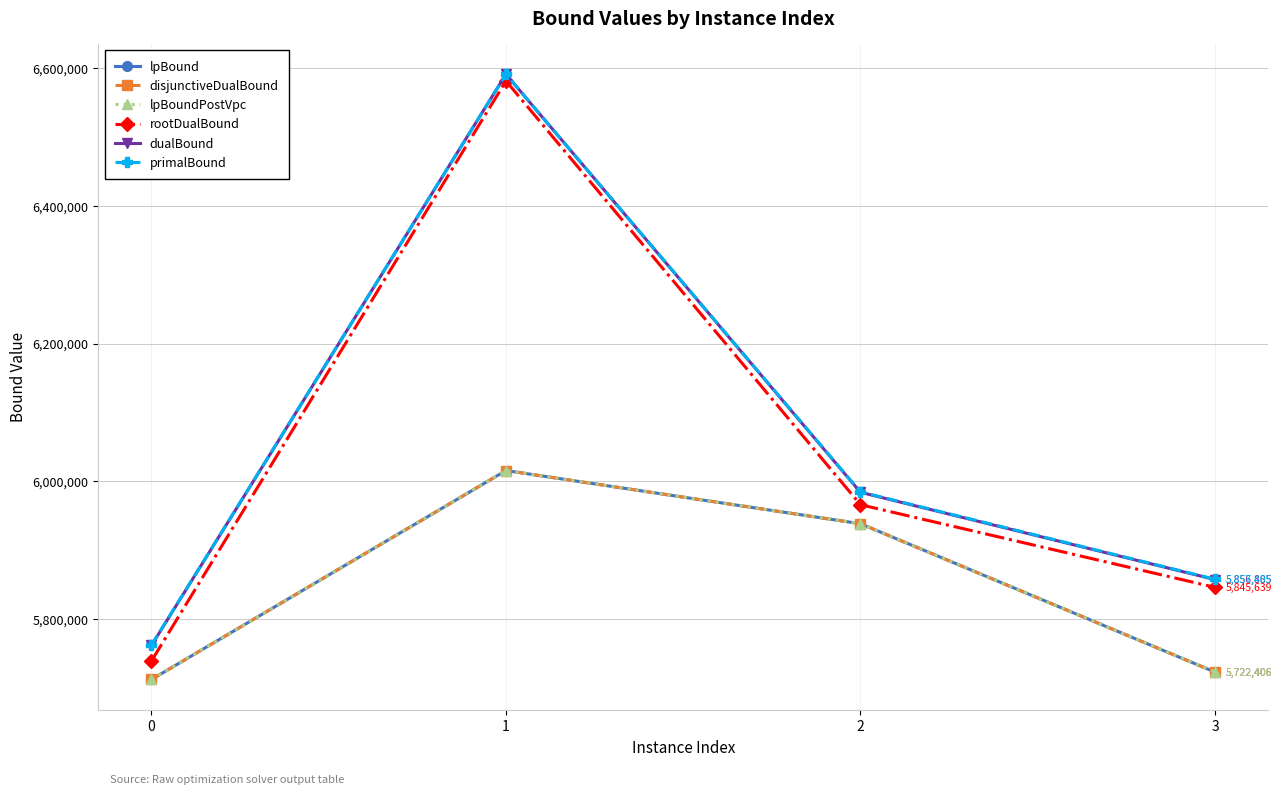

Does the chart have visible grid lines?

Yes